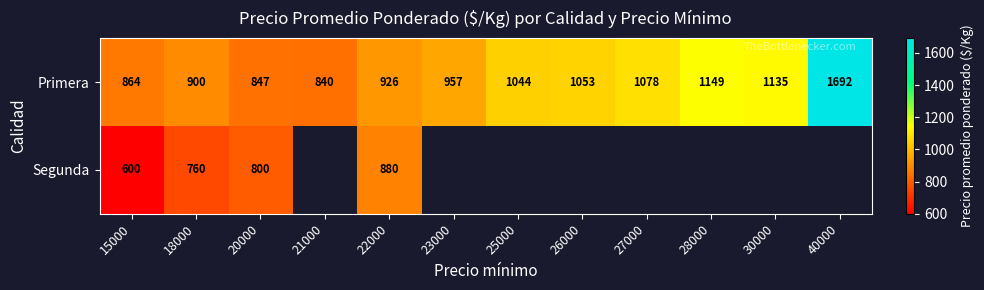

Which category has the highest value in the Primera series?

40000